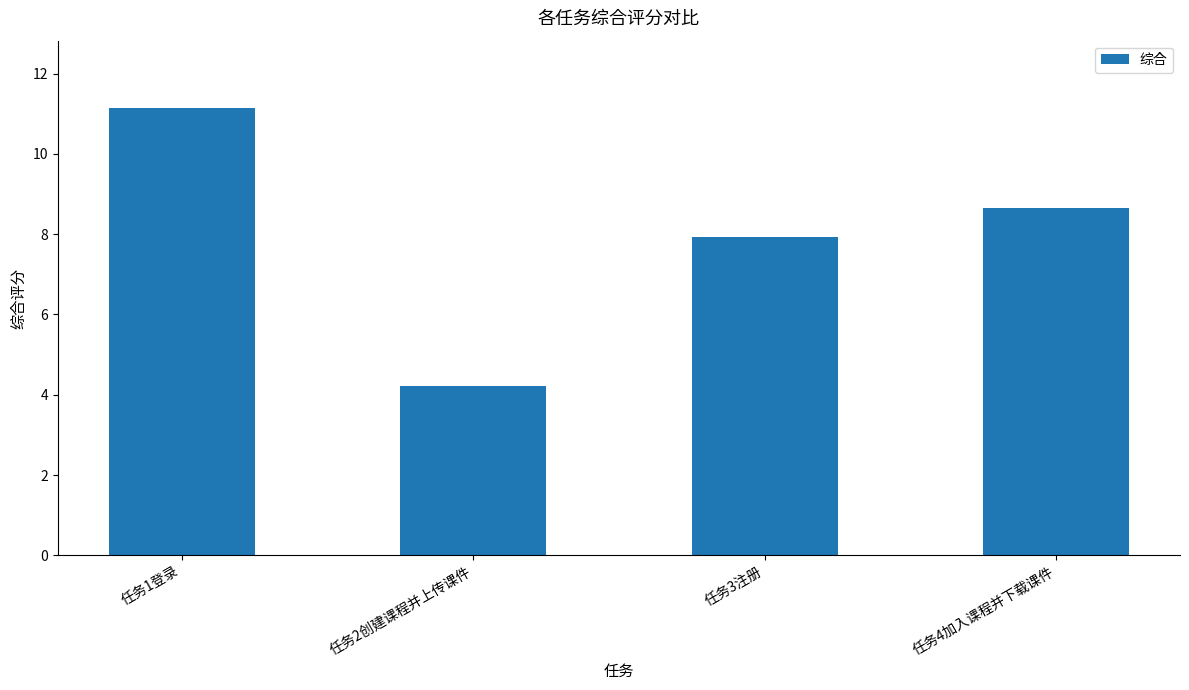

What is the difference between the second highest and minimum values?

4.4